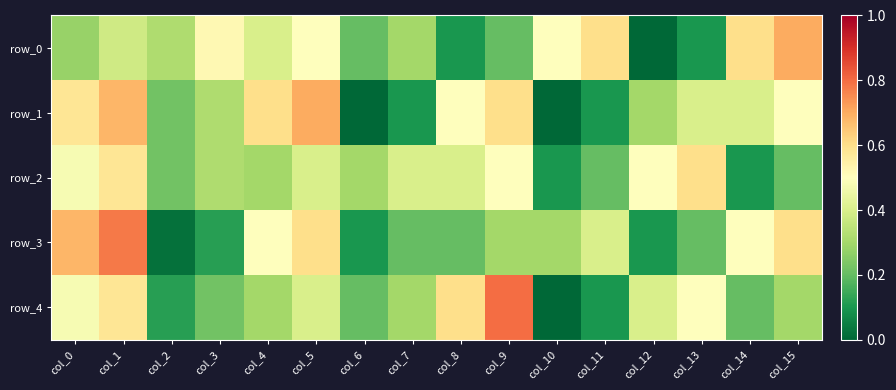

The value of row_4 at col_5 is 0.4. True or false?

True